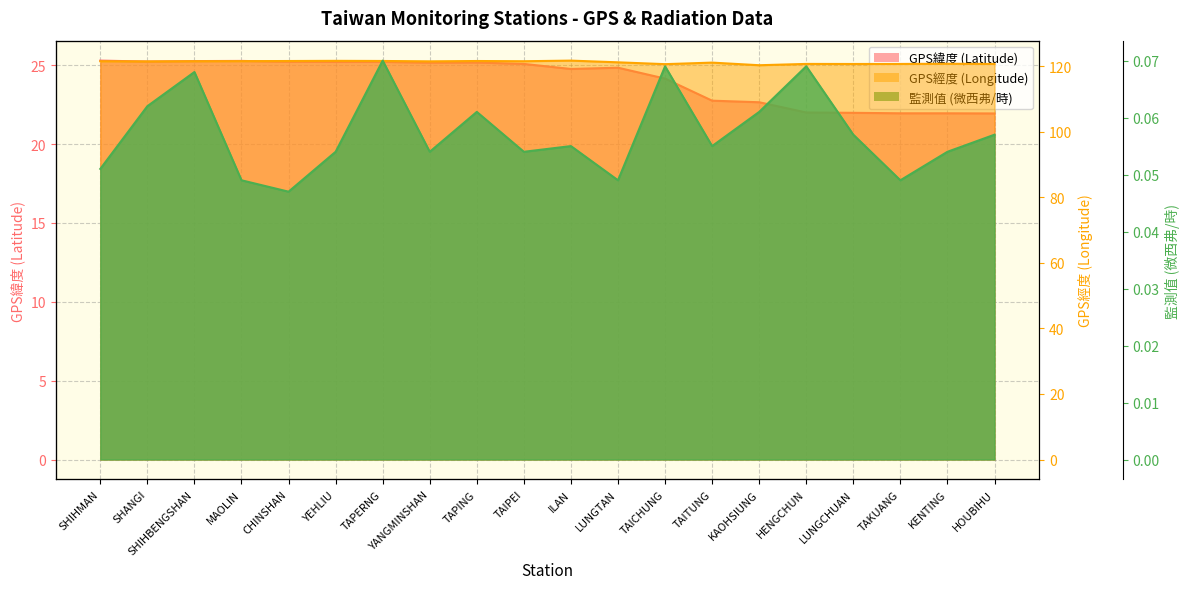

Where is GPS經度 (Longitude) nearest to the value 121?

TAITUNG